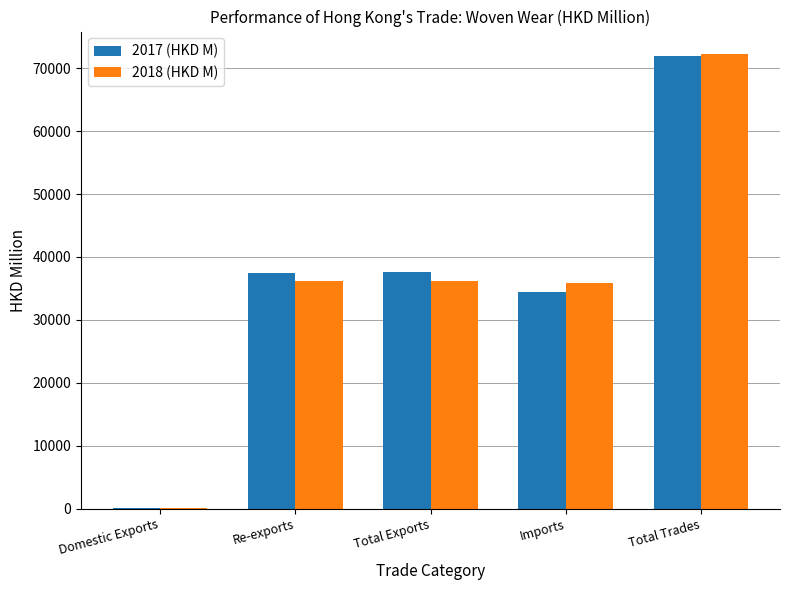

Count the number of data series in this chart.

2